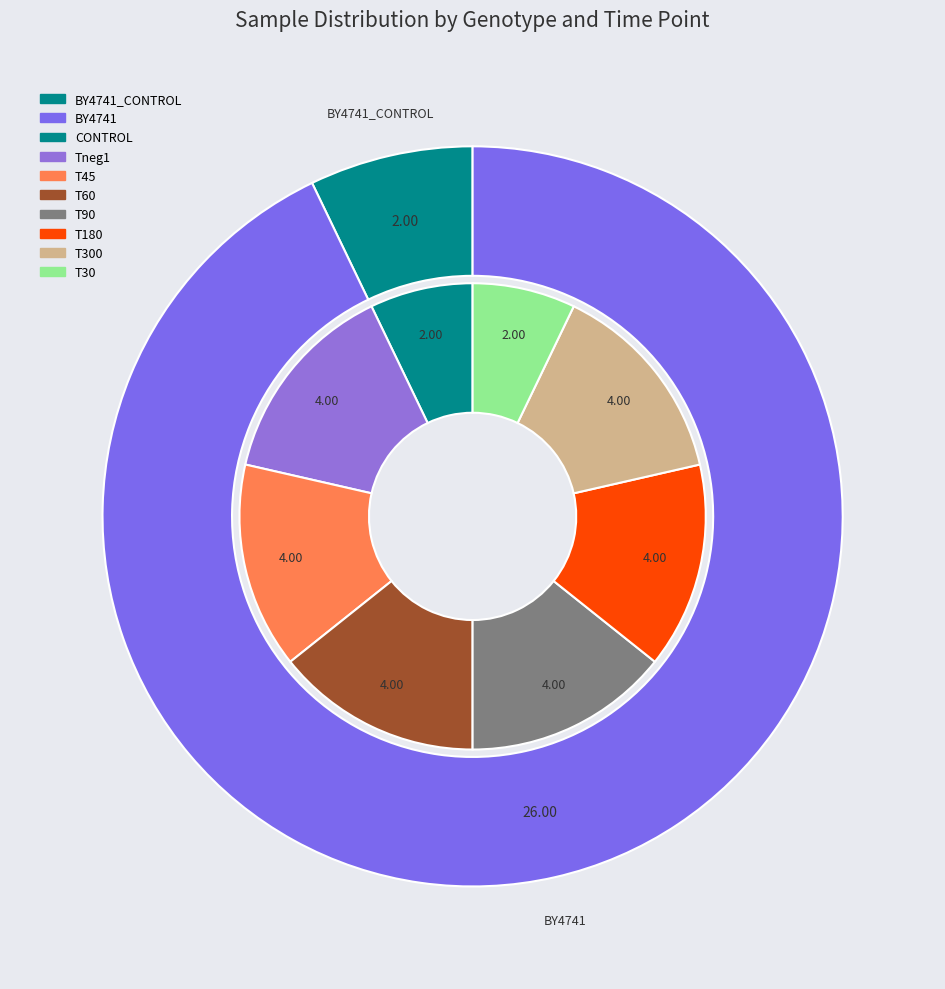

How many segments does this pie chart have?

2